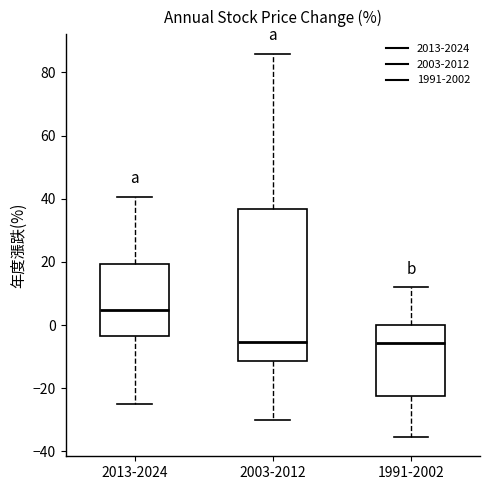

Where is the upper edge of the box for 1991-2002 on the y-axis? The values are not printed on the chart, so give them approximately, as read against the axis.

0